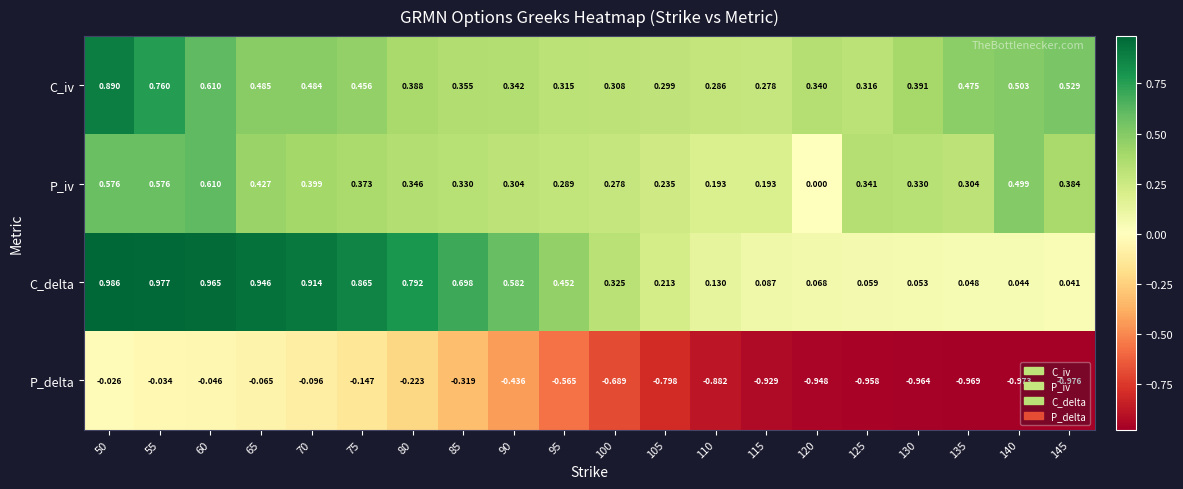

Which series has the widest spread of values?

P_delta